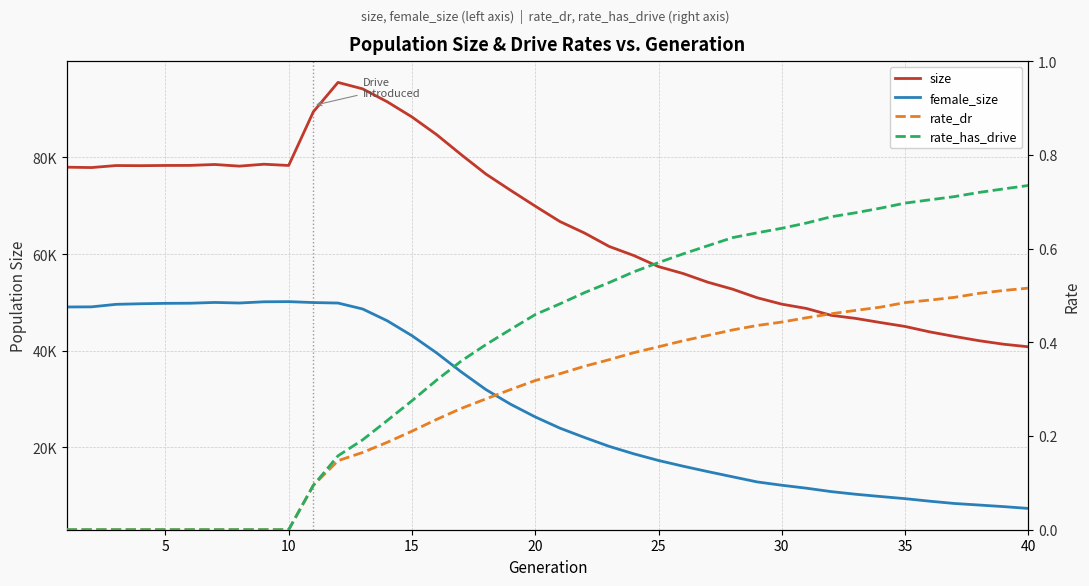

True or false: rate_has_drive has more than 2 points higher than both neighbors.

False